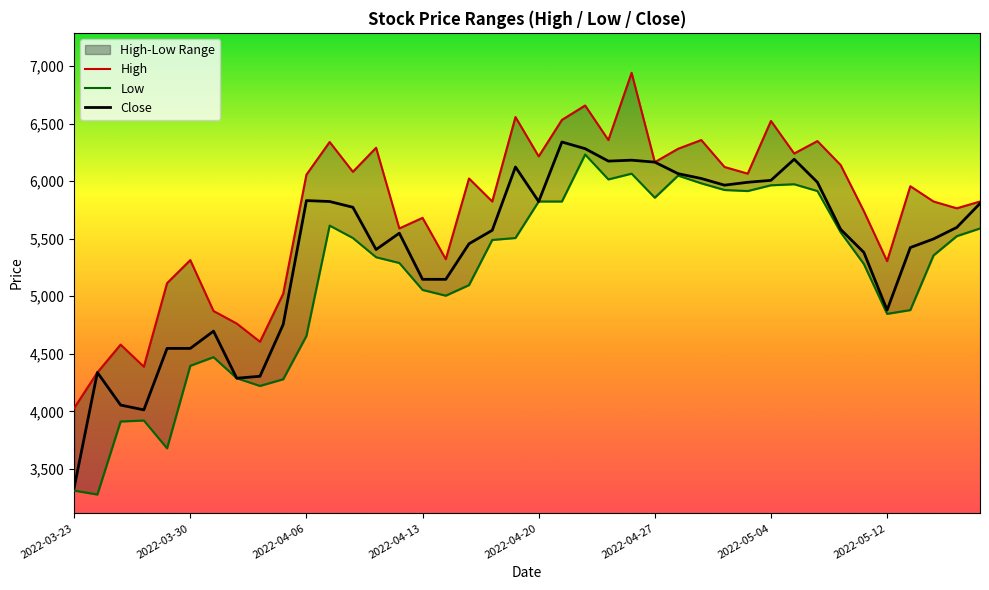

At which category is the sum across all series the highest?

24